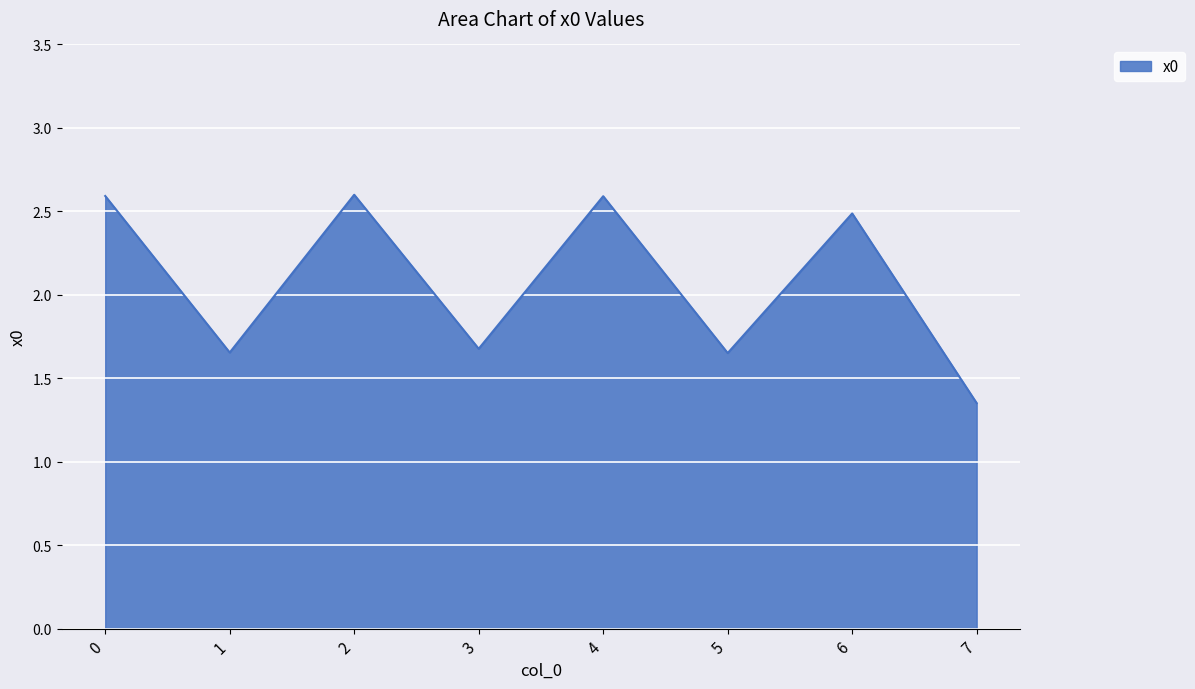

The value at 6 is 1.3. True or false?

False